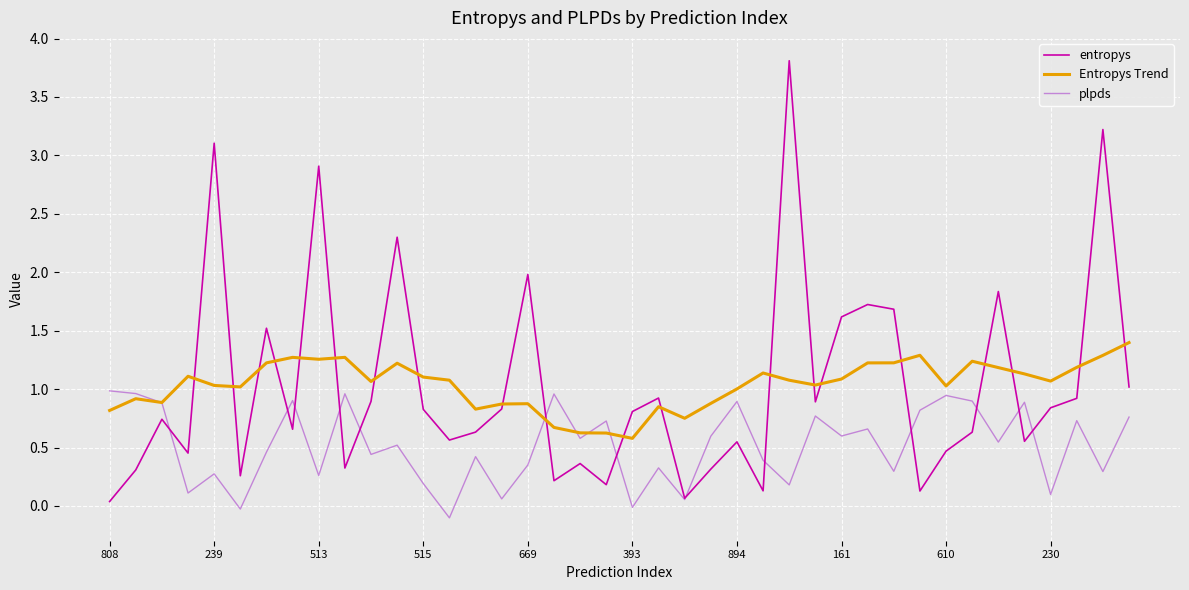

How many intersections are there between entropys and Entropys Trend?

20